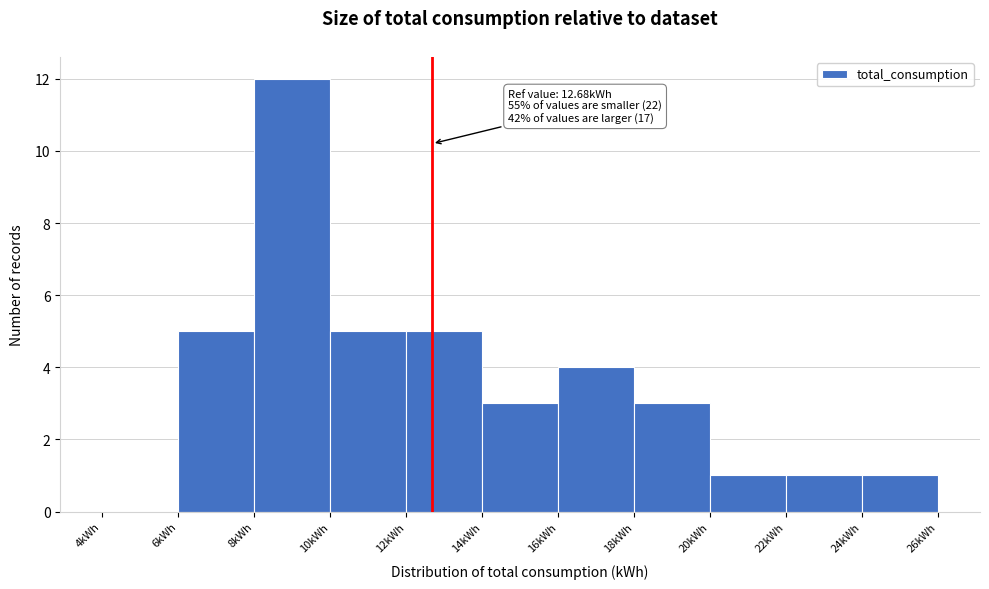

Which range on the x-axis has the tallest bar?

8 to 10